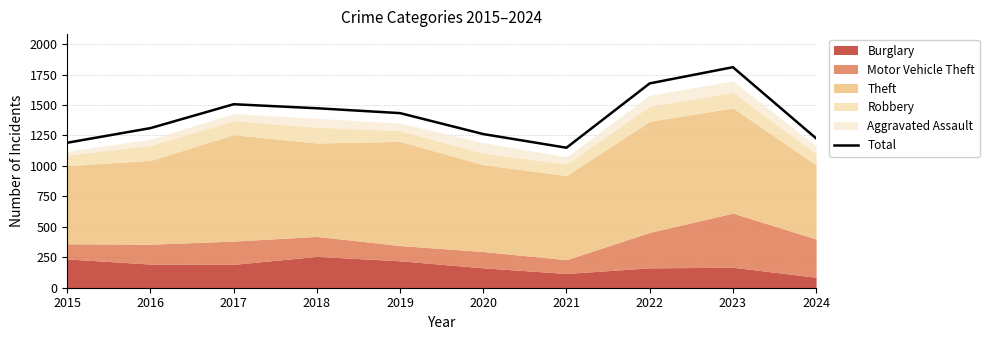

True or false: the data has more than 2 interior local peaks.

False